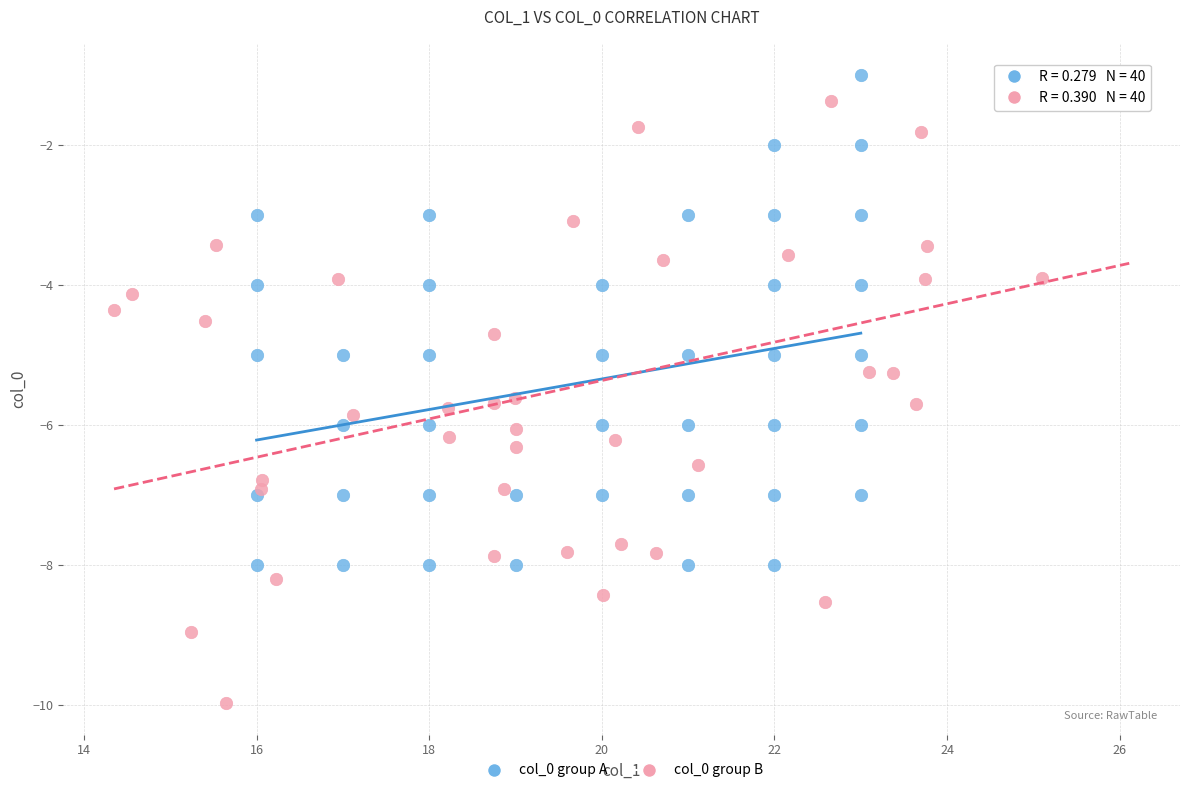

Which series contains the lowest Y value?

col_0 group B